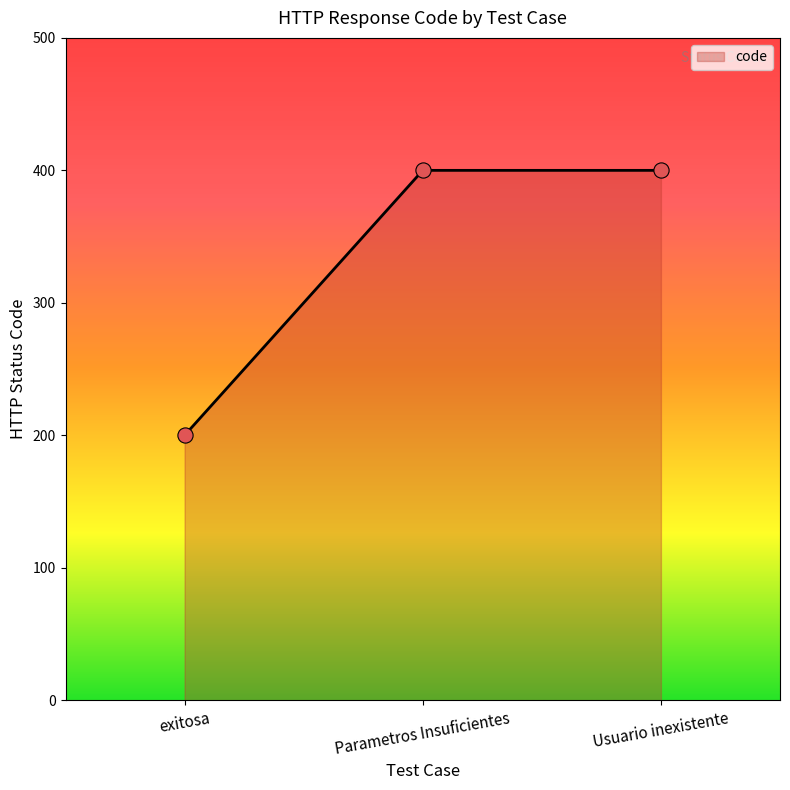

Approximately how many times larger is the value at Parametros Insuficientes compared to Usuario inexistente?

1.0